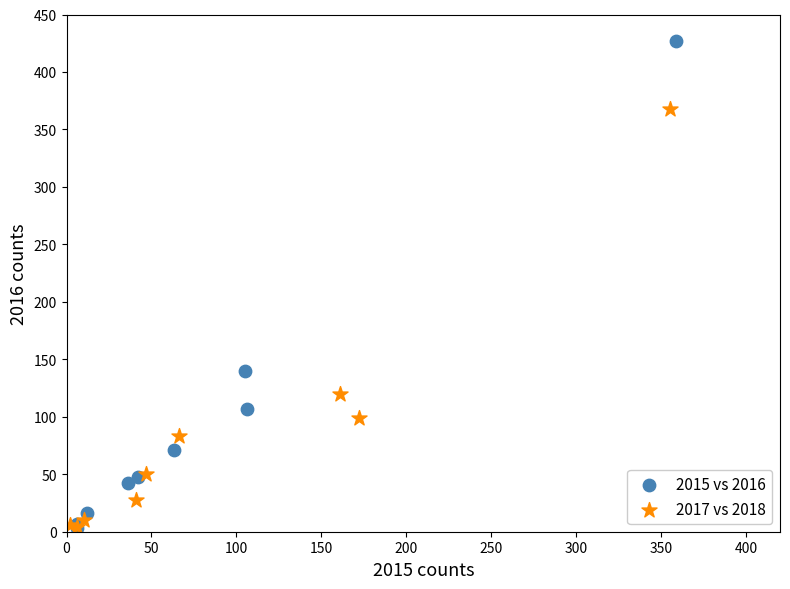

Which series has the widest spread of Y values?

2015 vs 2016